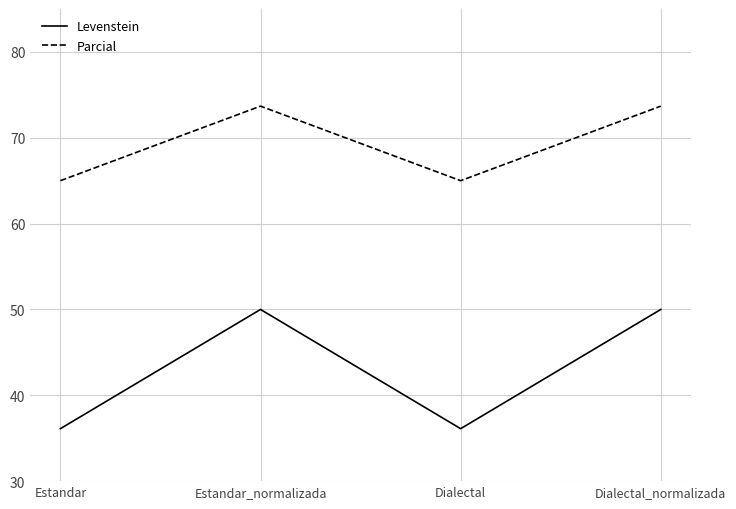

Rank the series by their average value, from lowest to highest.

Levenstein, Parcial